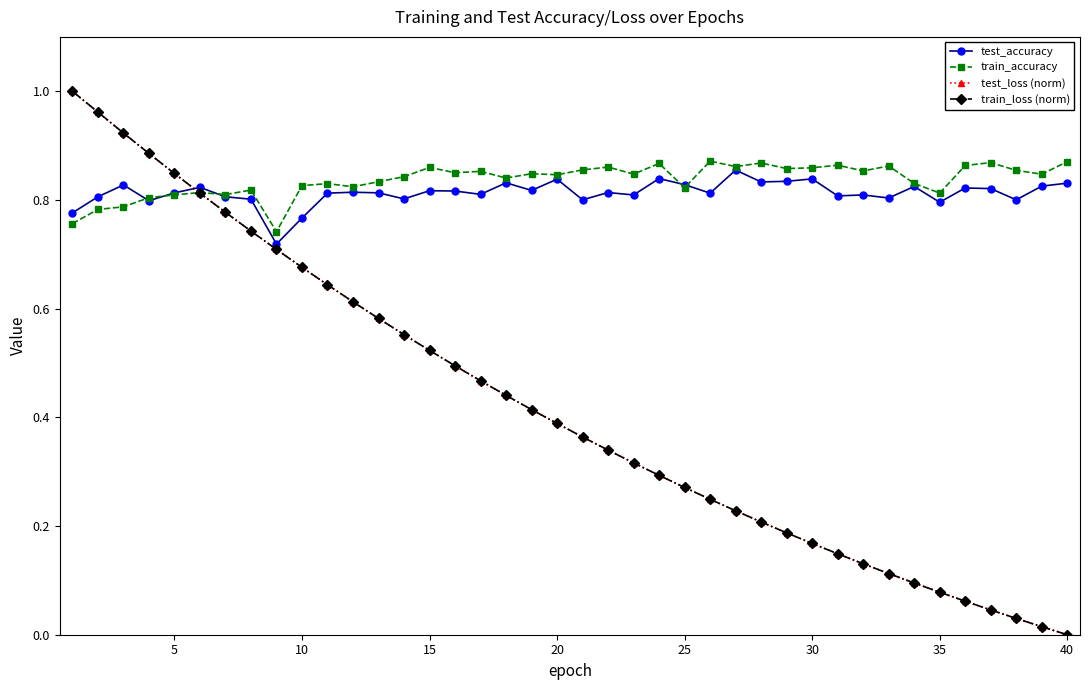

Which series has the widest spread of values?

train_loss (norm)